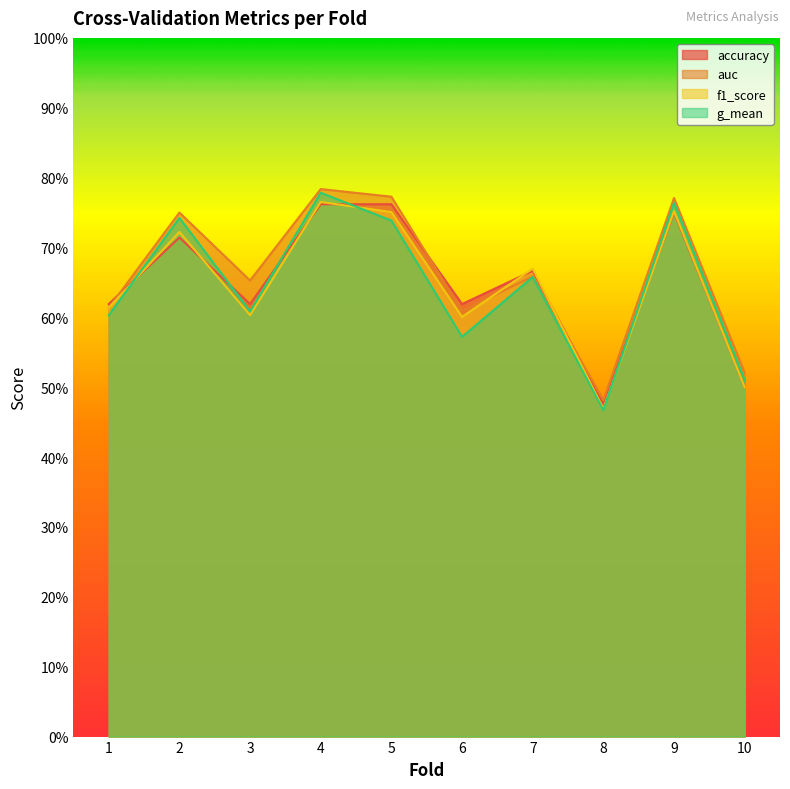

What is the sum of all accuracy values?

6.5